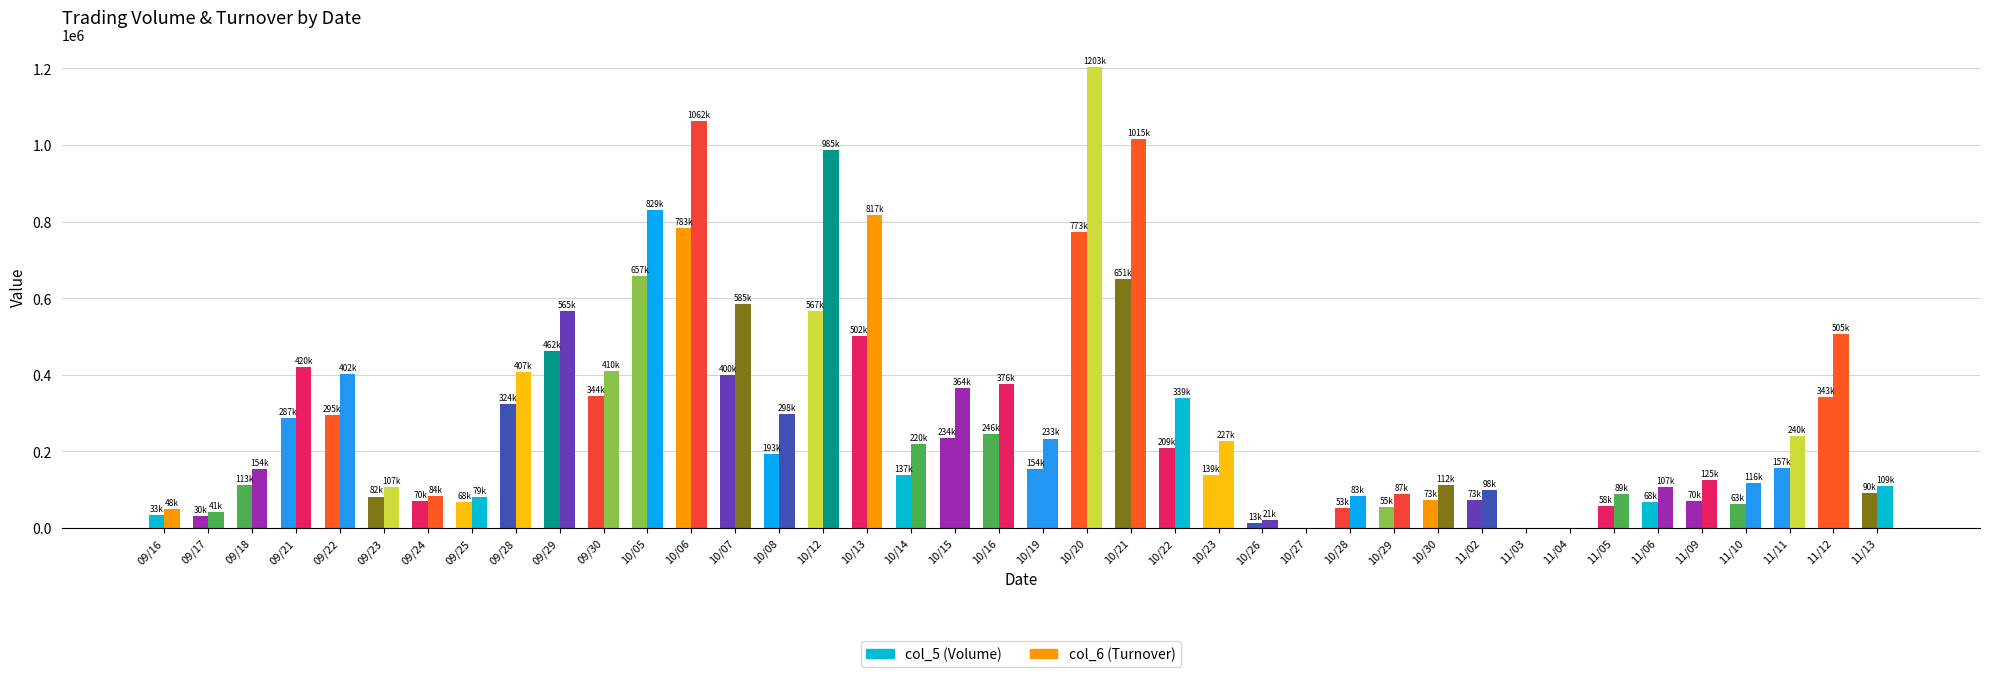

Are the bars horizontal?

No